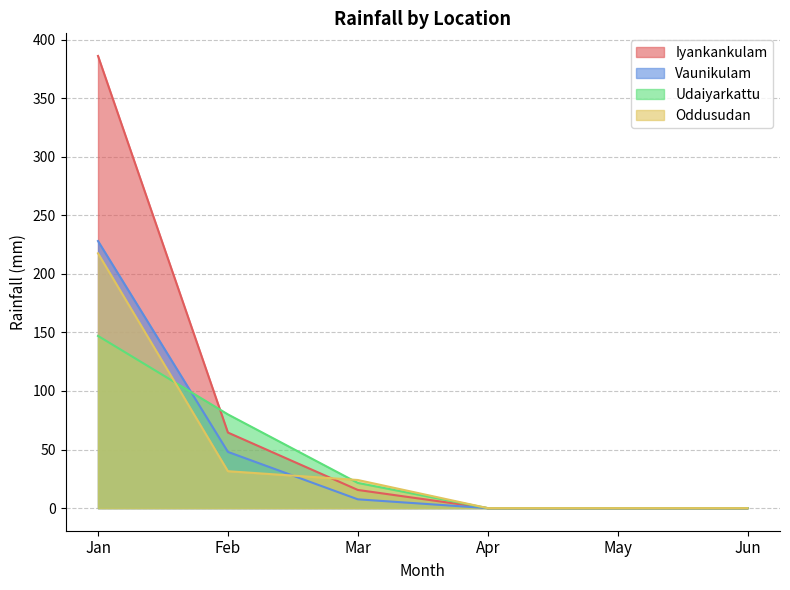

How many lines are shown in the chart?

4